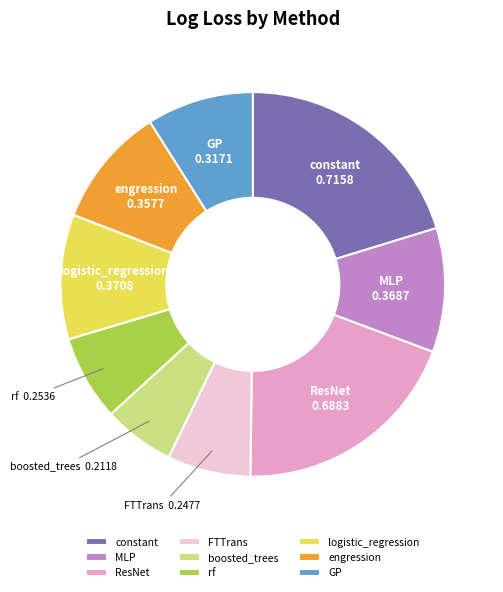

Does any single category account for the majority?

No